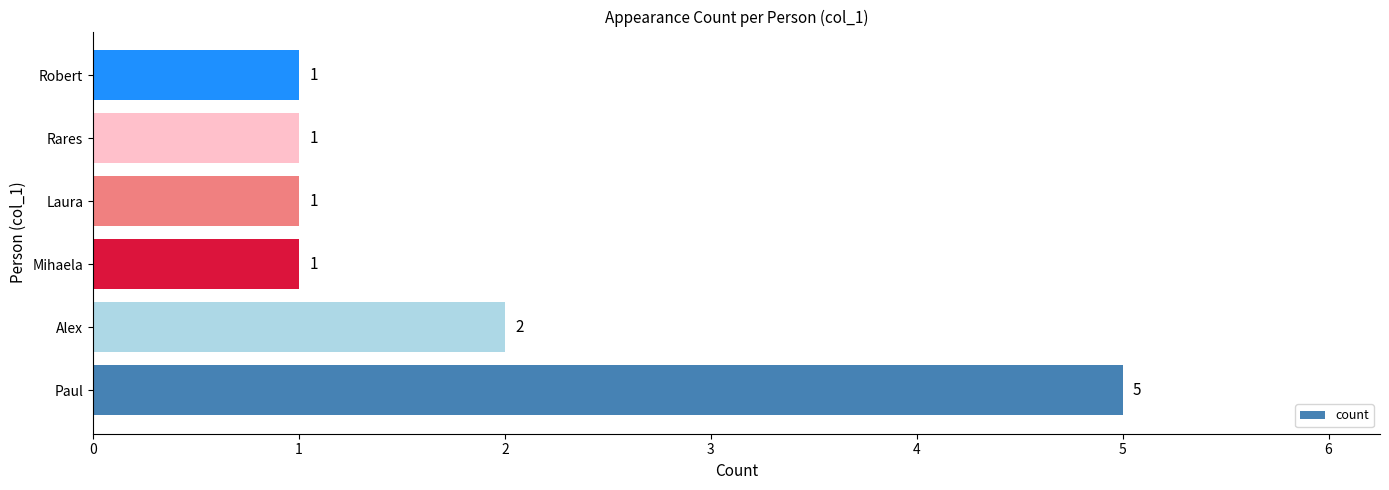

What is the ratio of the value at Mihaela to the value at Alex?

0.5